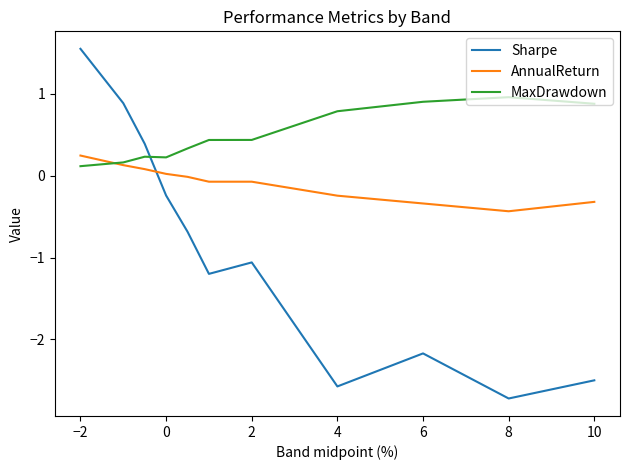

List the series in order of their overall mean, highest first.

MaxDrawdown, AnnualReturn, Sharpe